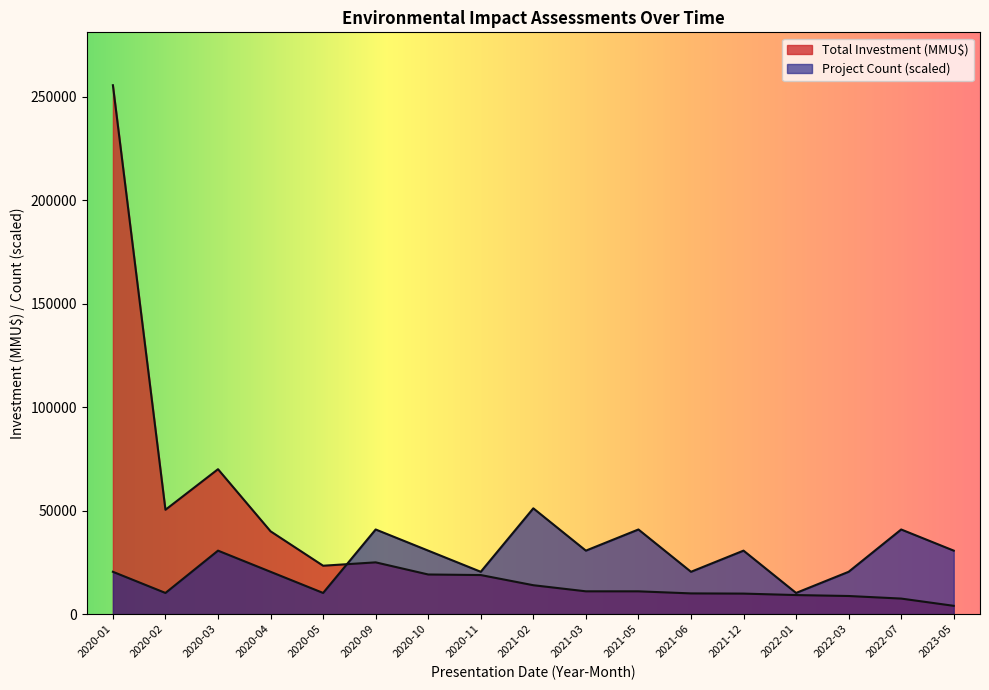

Which series changed the most between 2020-04 and 2021-05?

Total Investment (MMU$)